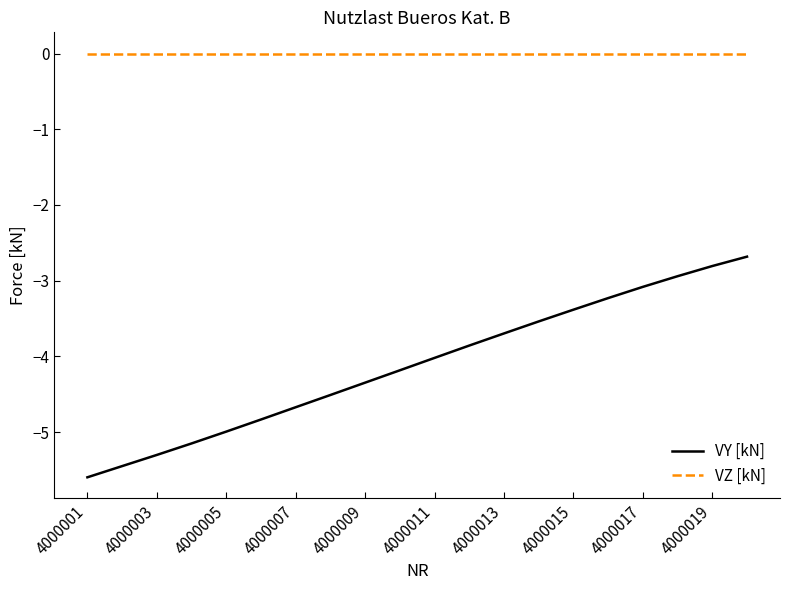

Which series has the largest total across all categories?

VZ [kN]